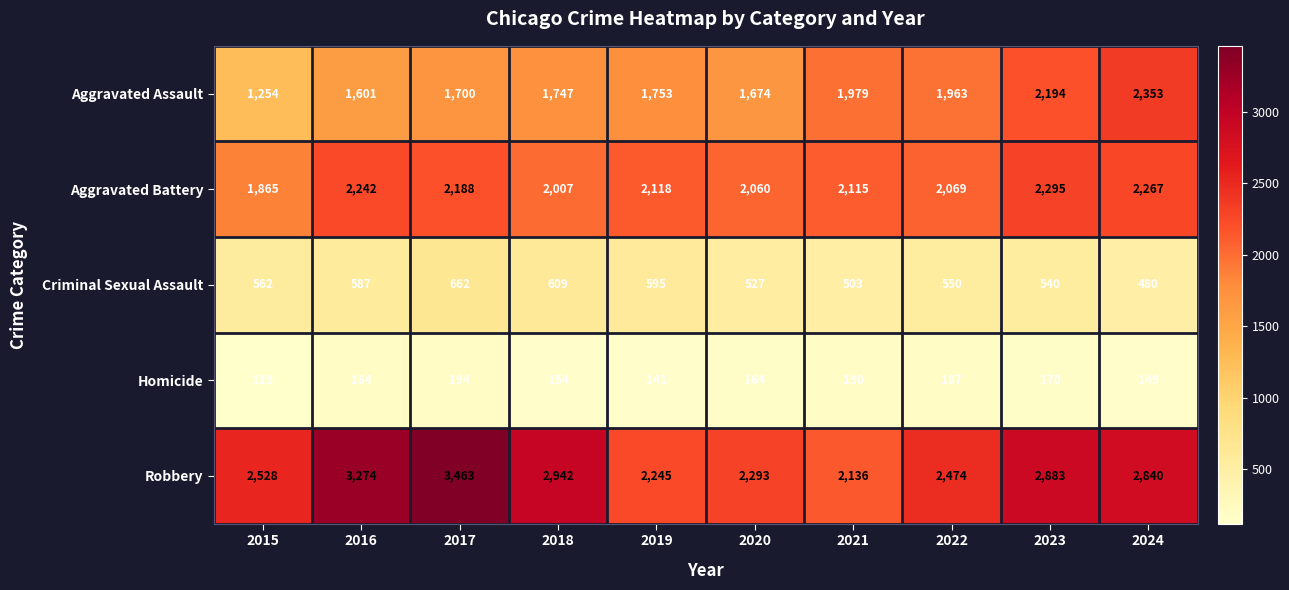

At which category is the sum across all series the highest?

2017